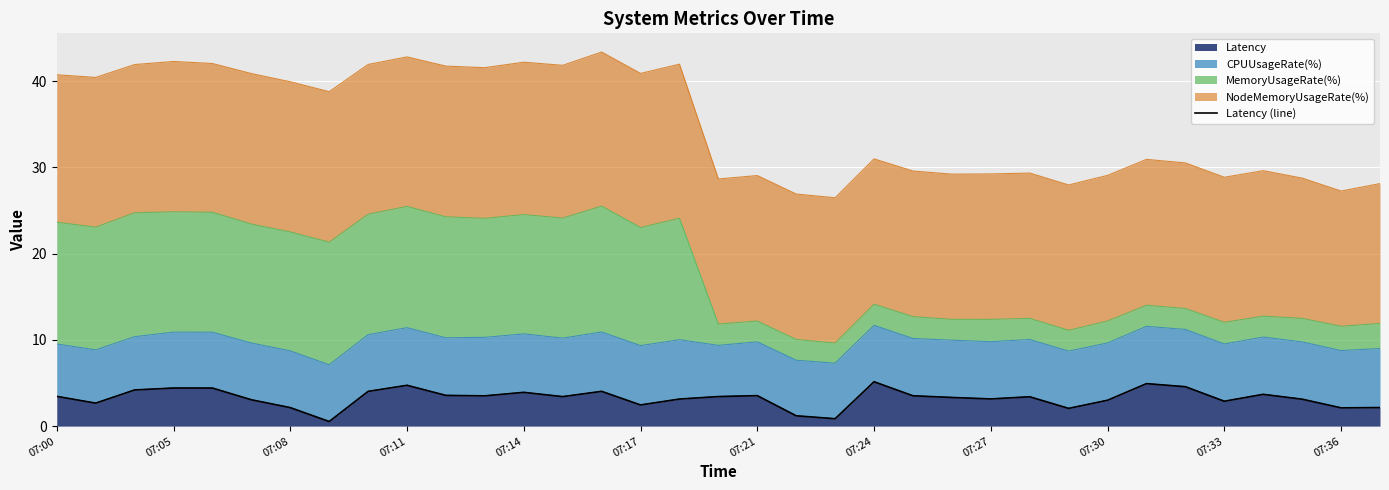

True or false: Latency has a value of 0.6 at 07:33.

False